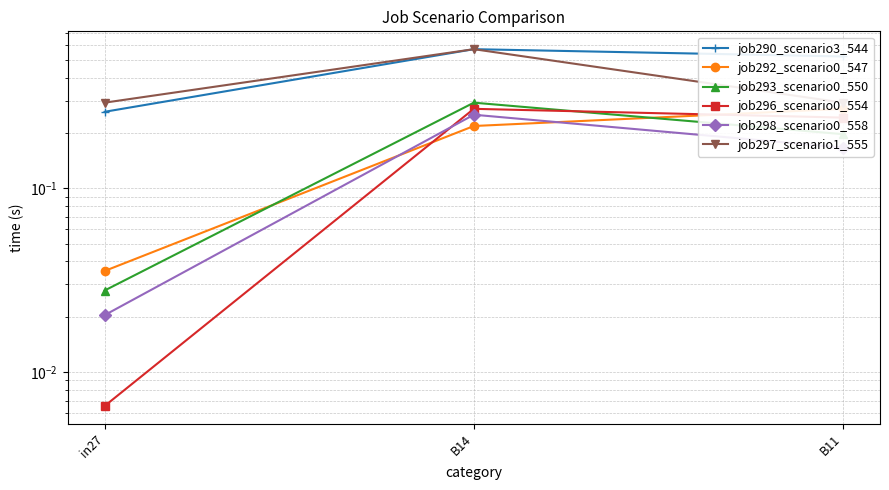

List the series in order of their peak value, highest first.

job290_scenario3_544, job297_scenario1_555, job293_scenario0_550, job292_scenario0_547, job296_scenario0_554, job298_scenario0_558